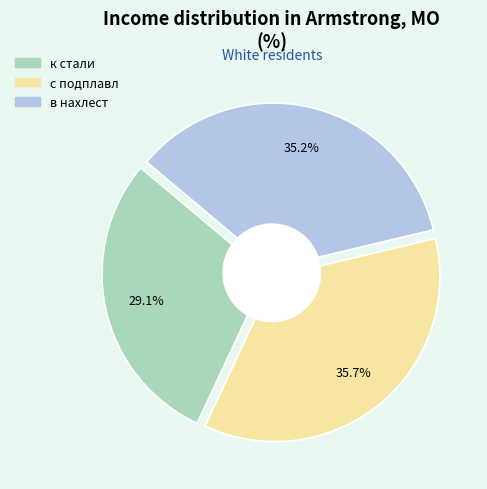

To the nearest percent, what is the difference between the largest and smallest slice percentages?

7%